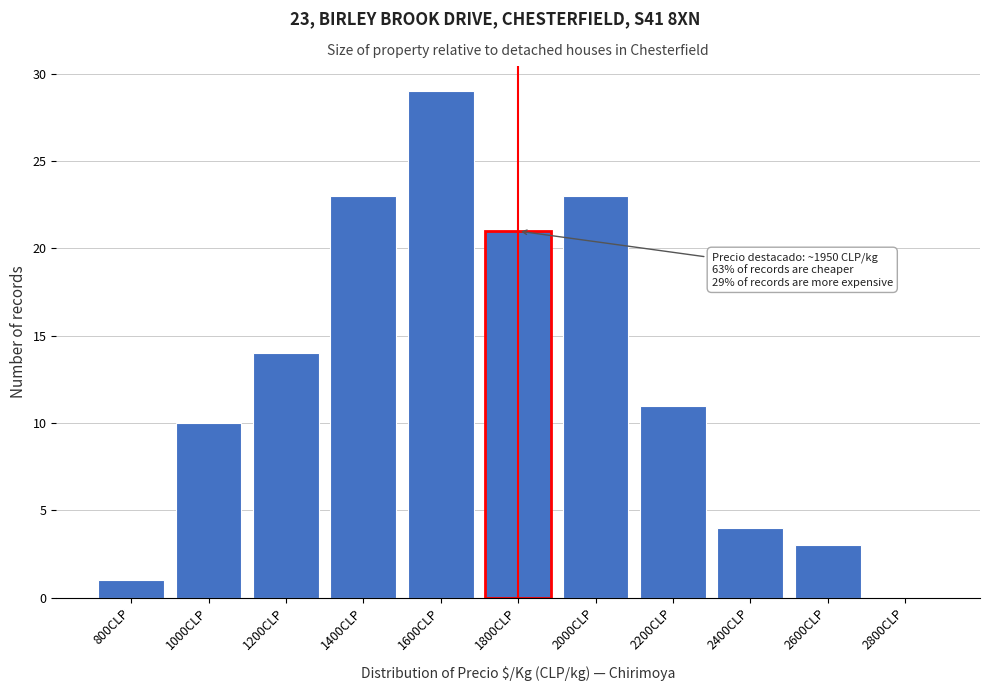

Reading right to left, extract all data points from this chart.

2800CLP=0	2600CLP=3	2400CLP=4	2200CLP=11	2000CLP=23	1800CLP=21	1600CLP=29	1400CLP=23	1200CLP=14	1000CLP=10	800CLP=1